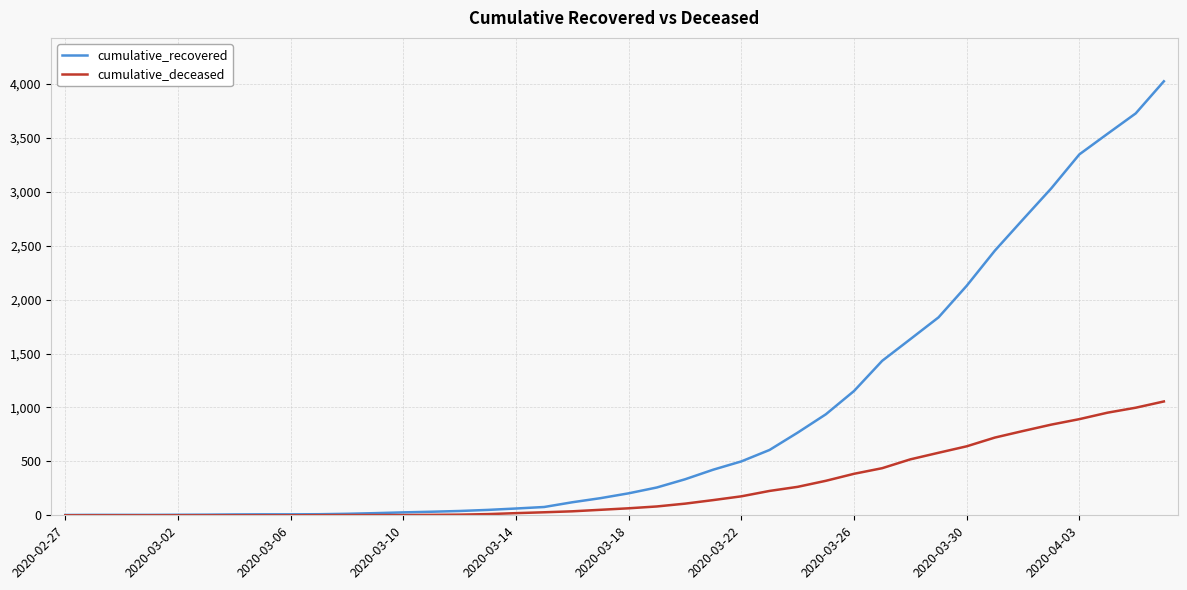

Rank the series by their average value, from highest to lowest.

cumulative_recovered, cumulative_deceased